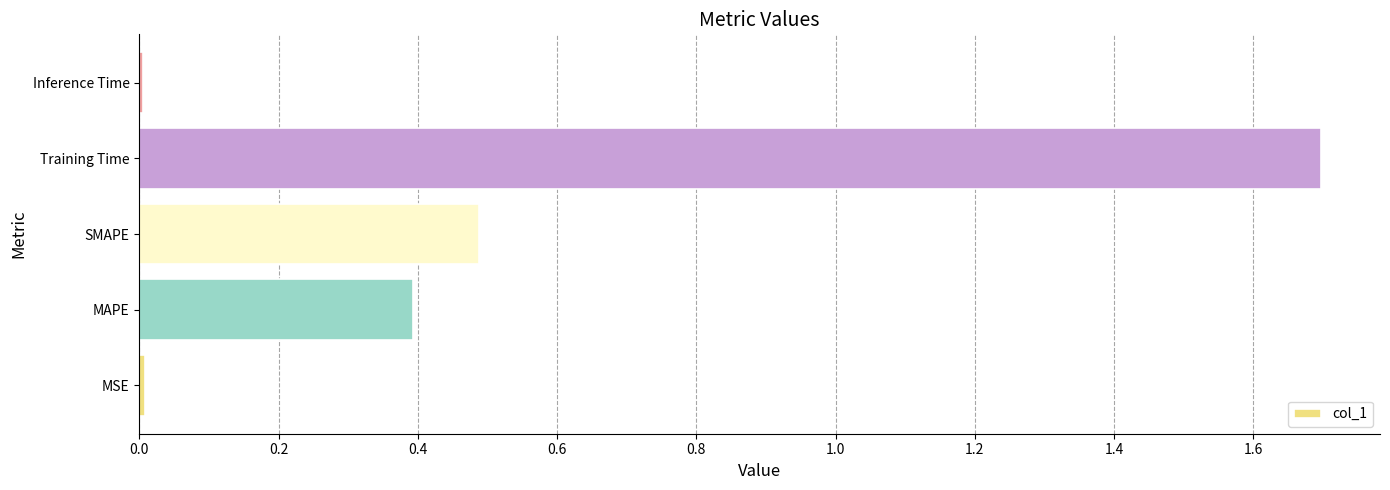

The chart shows a value of 1.7 at Training Time. True or false?

True